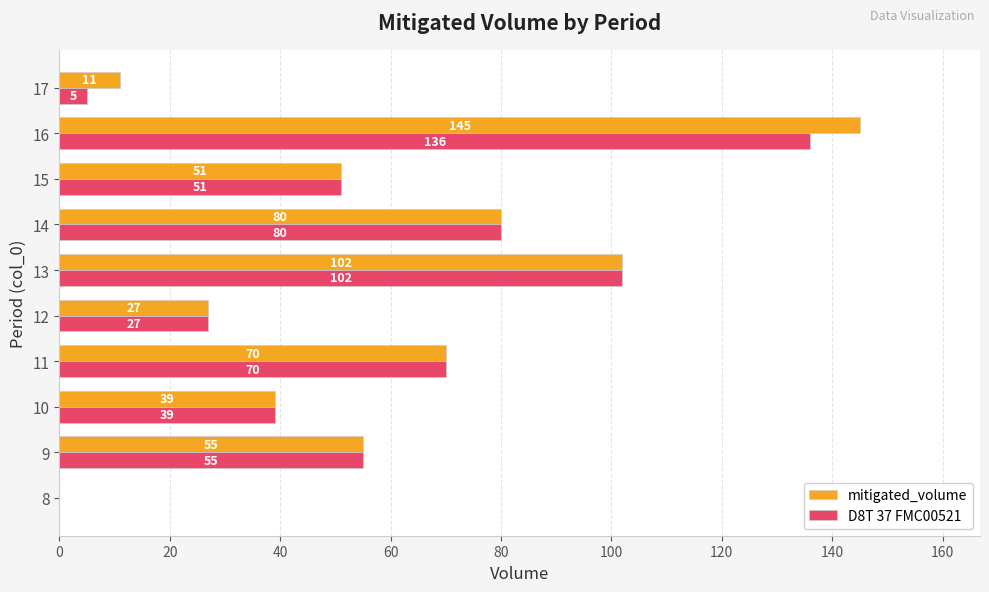

True or false: D8T 37 FMC00521 has a value of 0 at 8.

True